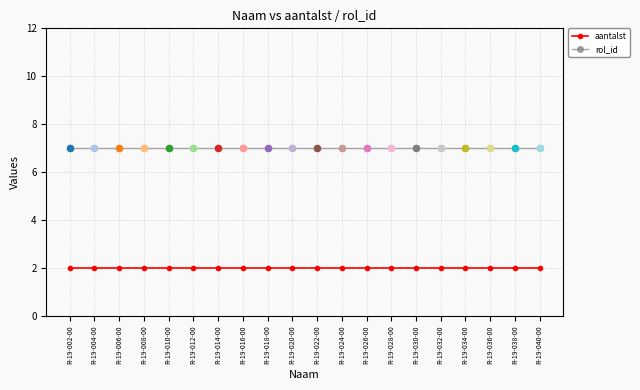

What is the difference between the highest and lowest values at R-19-028-00?

5